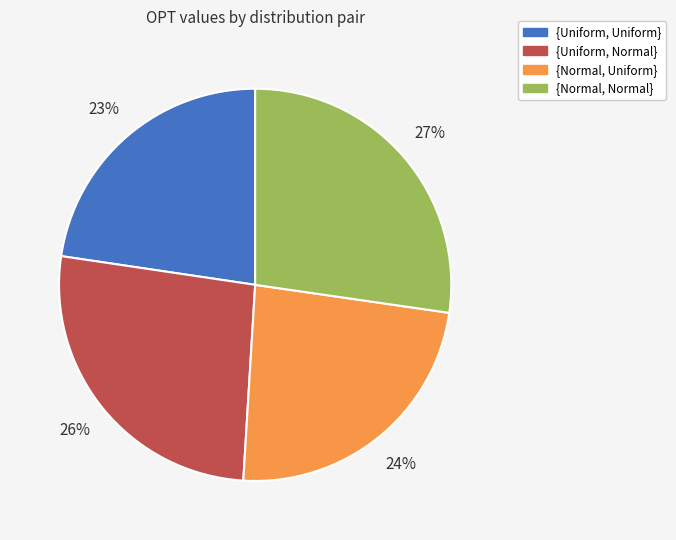

The {Normal, Uniform} slice represents 32% of the pie. True or false?

False